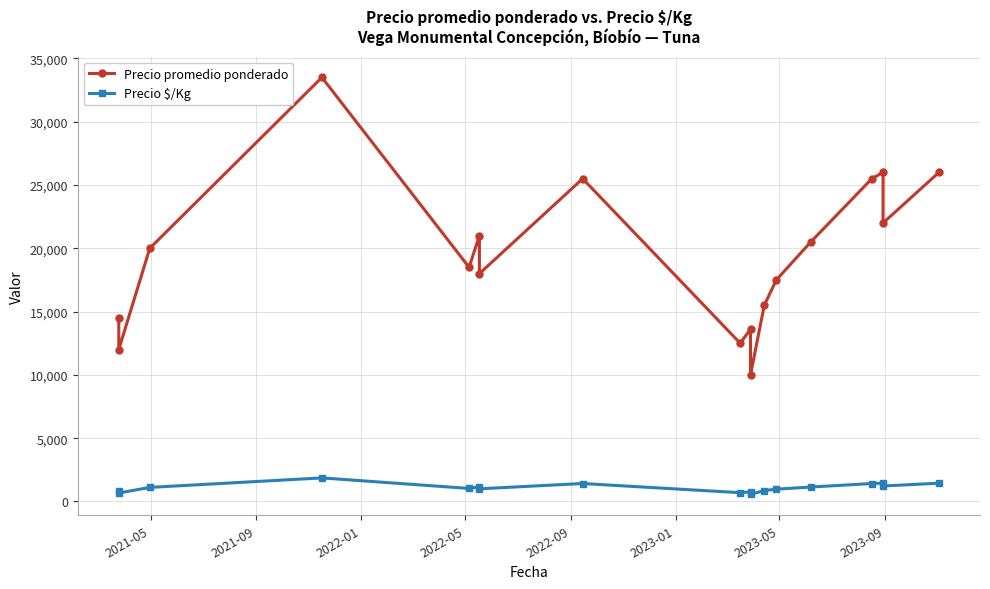

Is this an area chart (filled region under the line)?

No